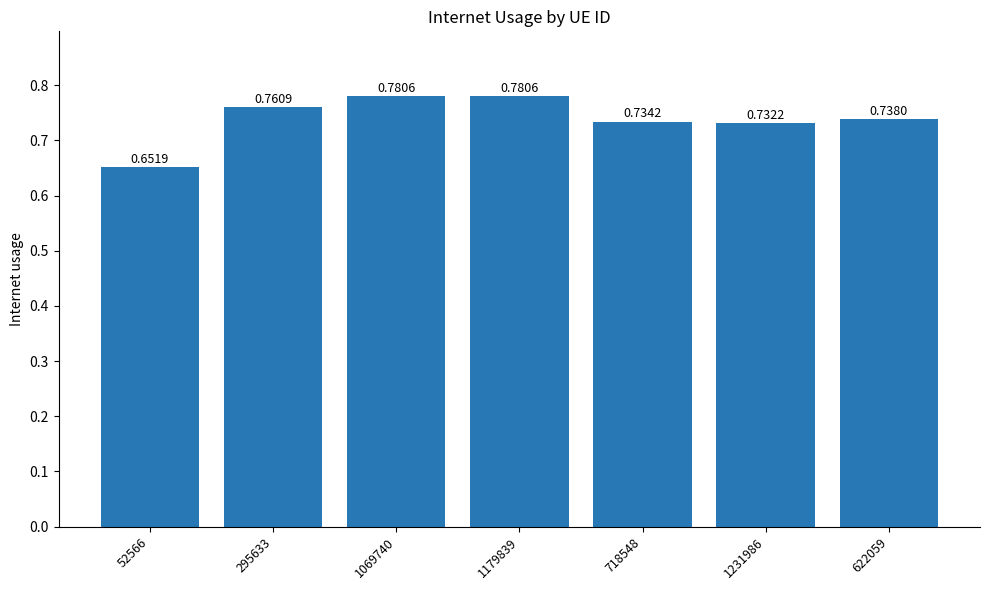

Between 1179839 and 718548, which is larger?

1179839